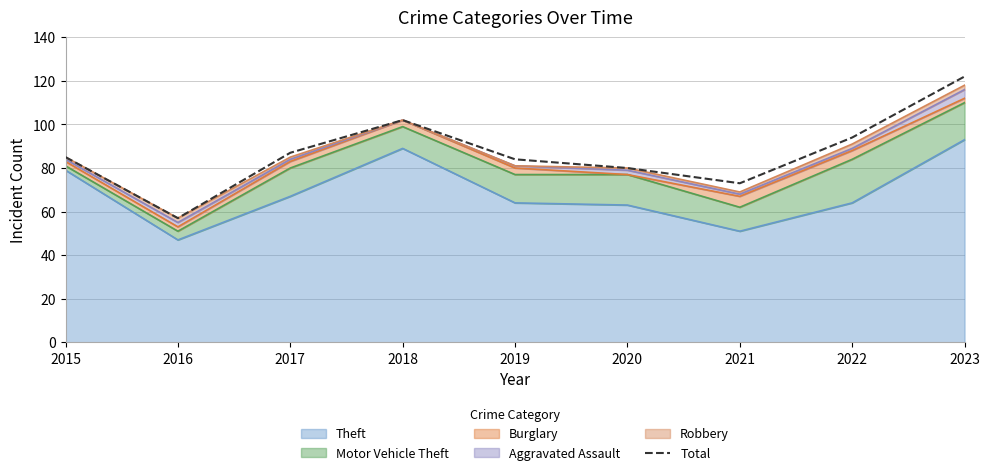

Between 2016 and 2020, which is larger?

2020